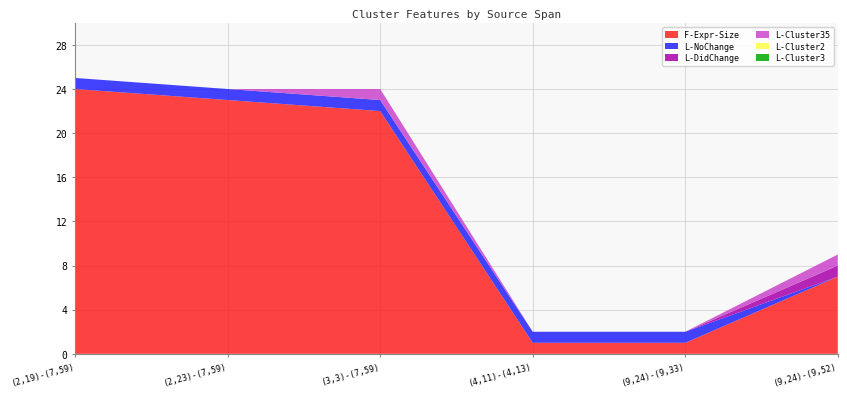

Reading left to right, list all the values displayed in this chart.

F-Expr-Size: 24	23	22	1	1	7
L-NoChange: 1	1	1	1	1	0
L-DidChange: 0	0	0	0	0	1
L-Cluster35: 0	0	1	0	0	1
L-Cluster2: 0	0	0	0	0	0
L-Cluster3: 0	0	0	0	0	0